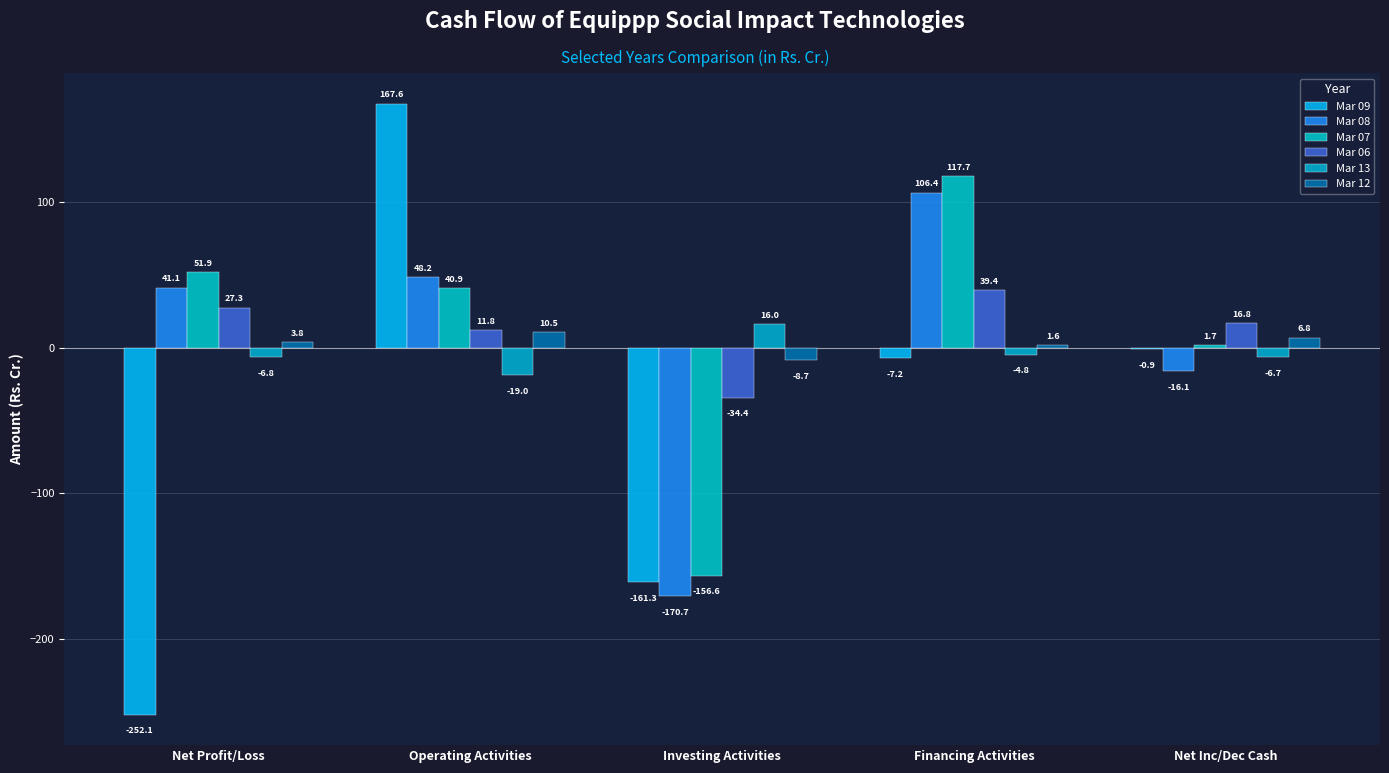

At which category is the sum across all series the highest?

Operating Activities